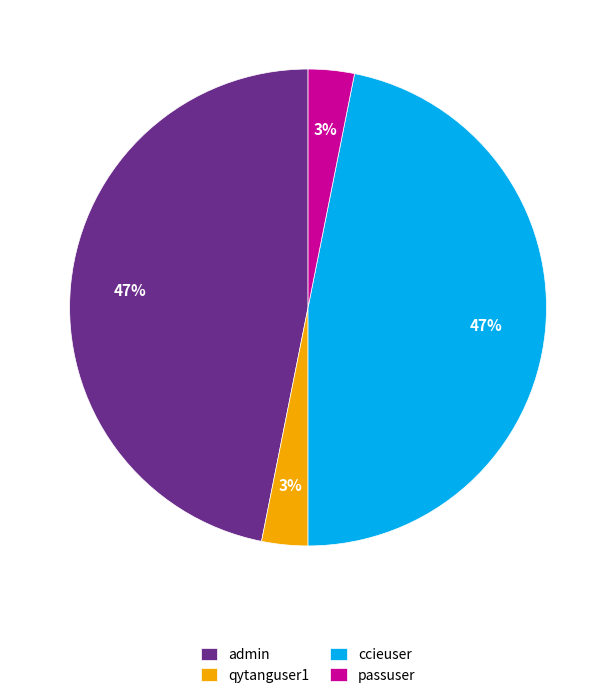

Count the number of slices in the pie.

4